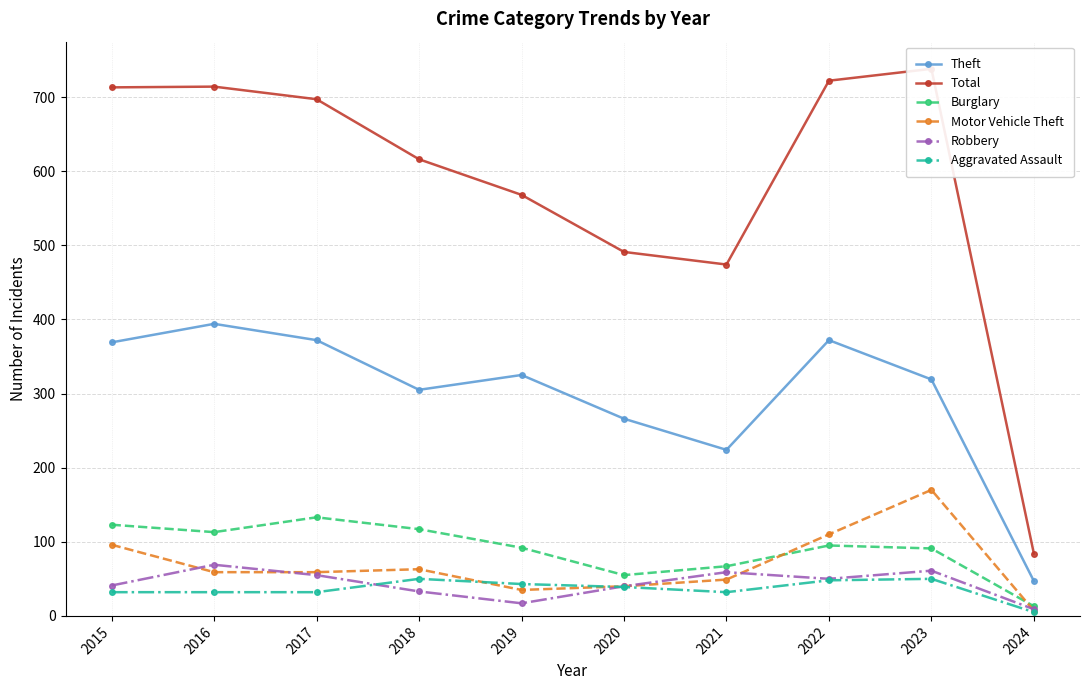

Where is the first local maximum for Burglary?

2017